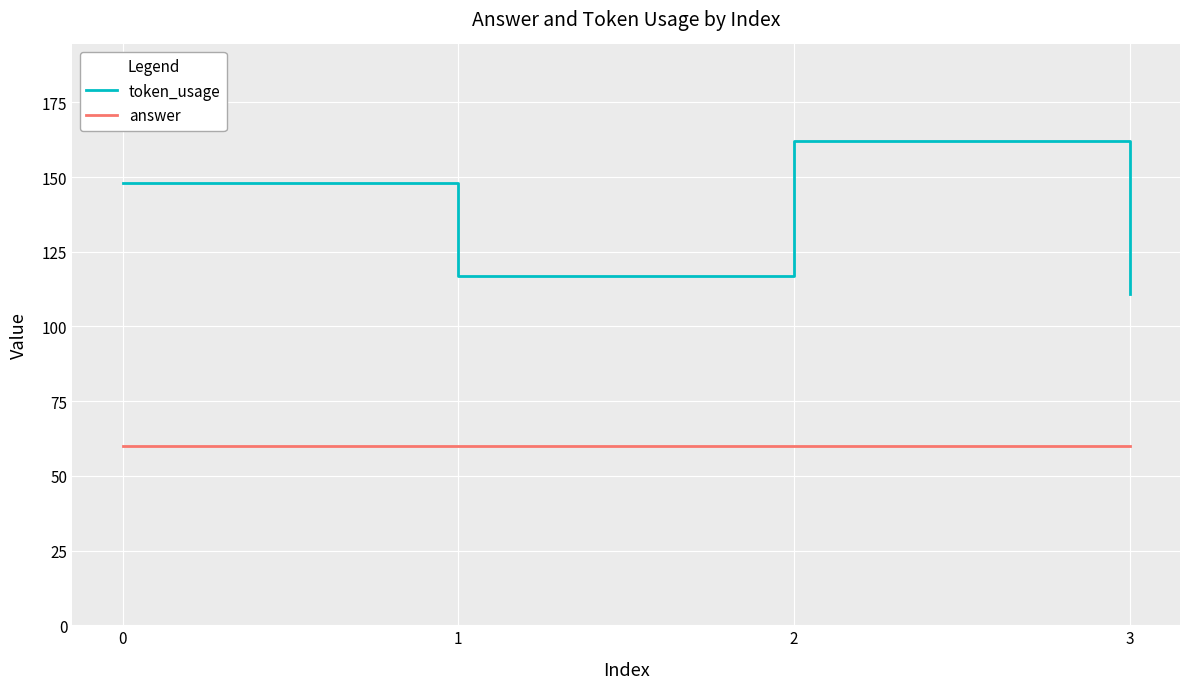

The answer series shows 60 at 2. True or false?

True